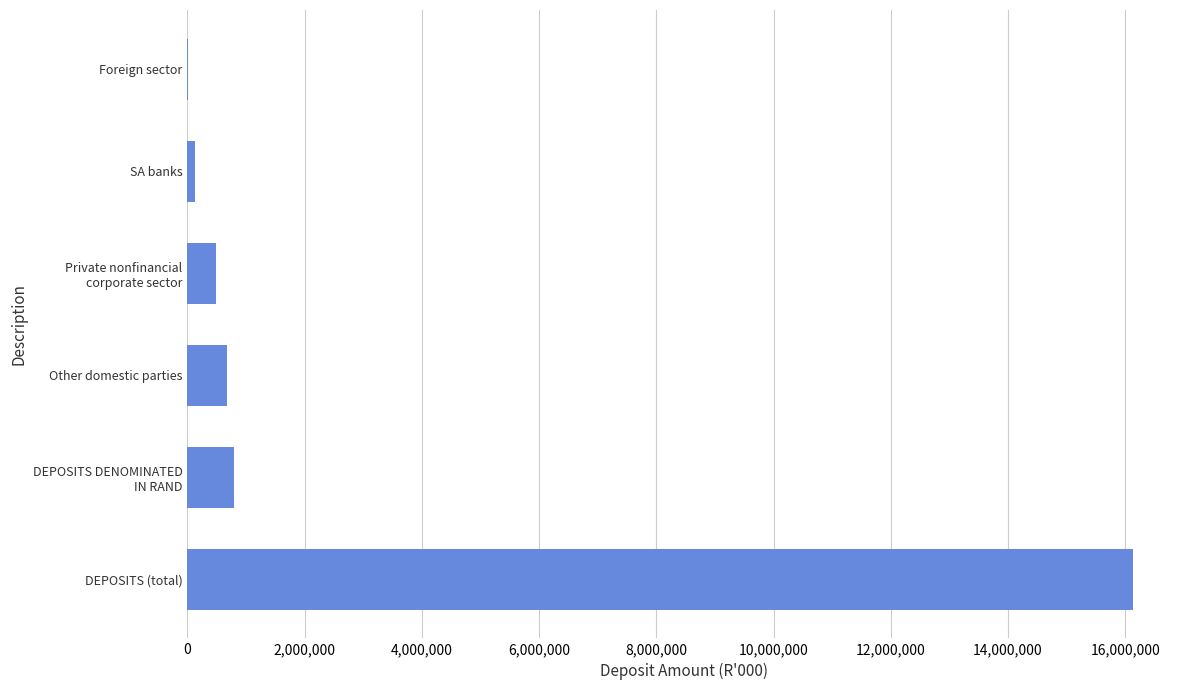

What is the average value?

3037006